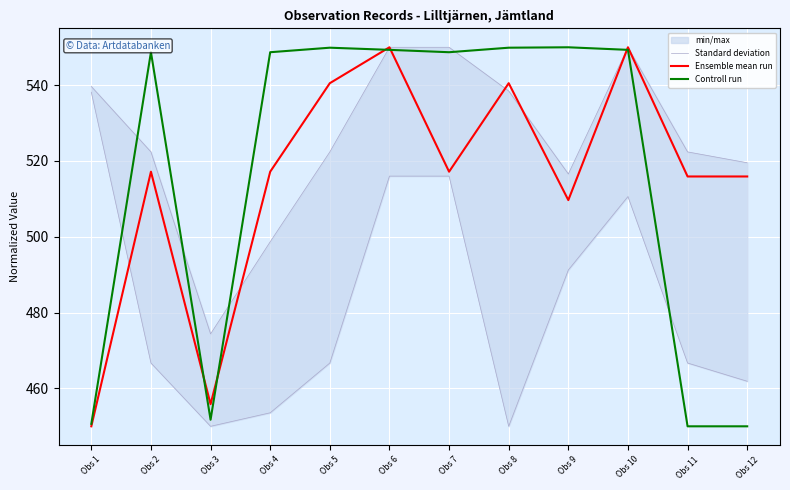

What is the maximum value for Ensemble mean run?

550.0